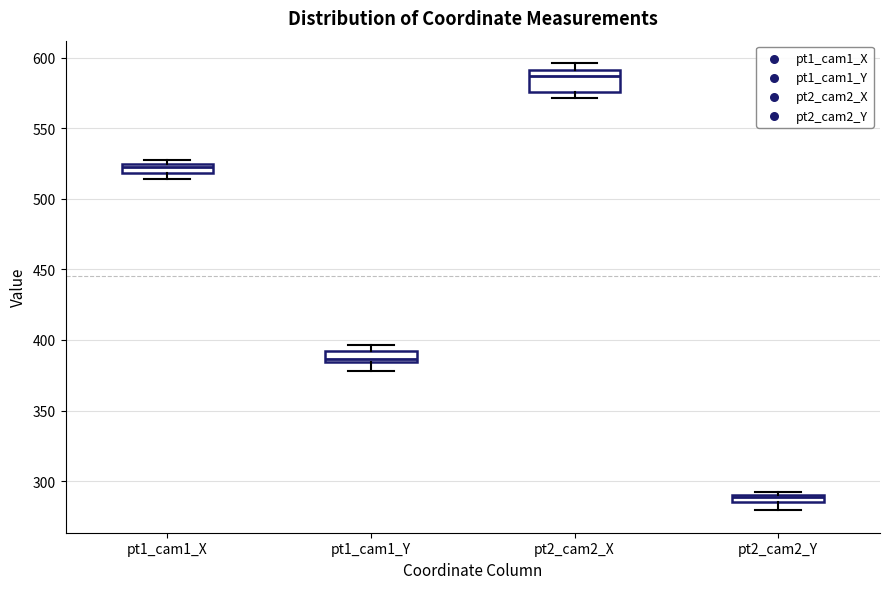

Where is the upper edge of the box for pt1_cam1_X on the y-axis? The values are not printed on the chart, so give them approximately, as read against the axis.

525